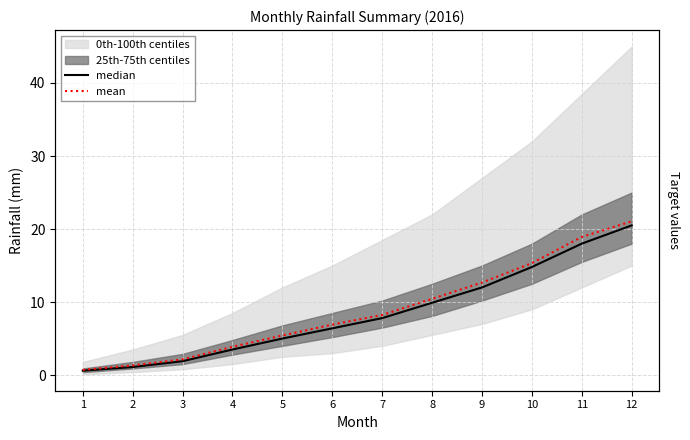

True or false: median and mean intersect in this chart.

False